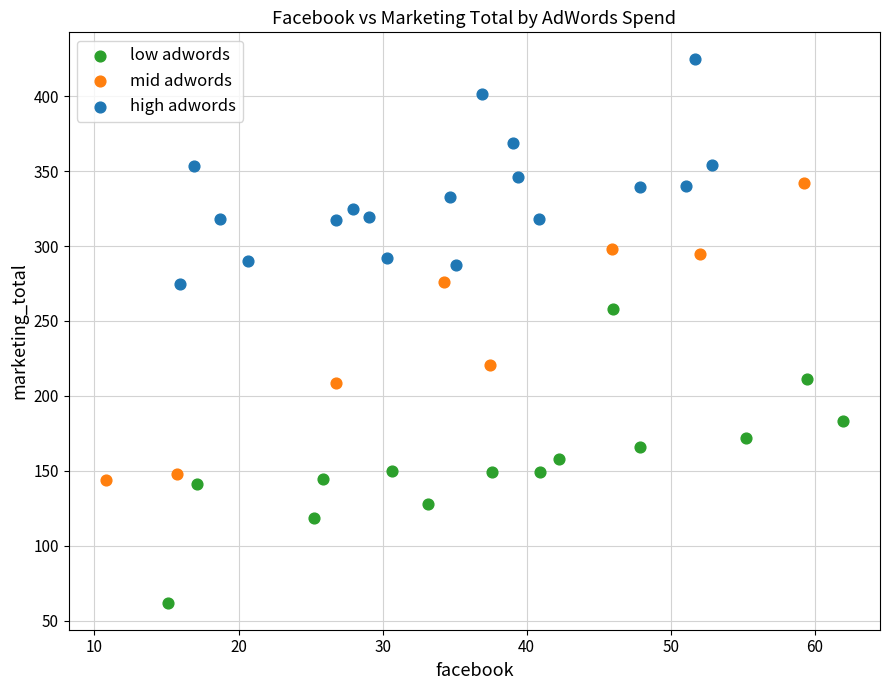

Which series reaches the maximum Y coordinate?

high adwords